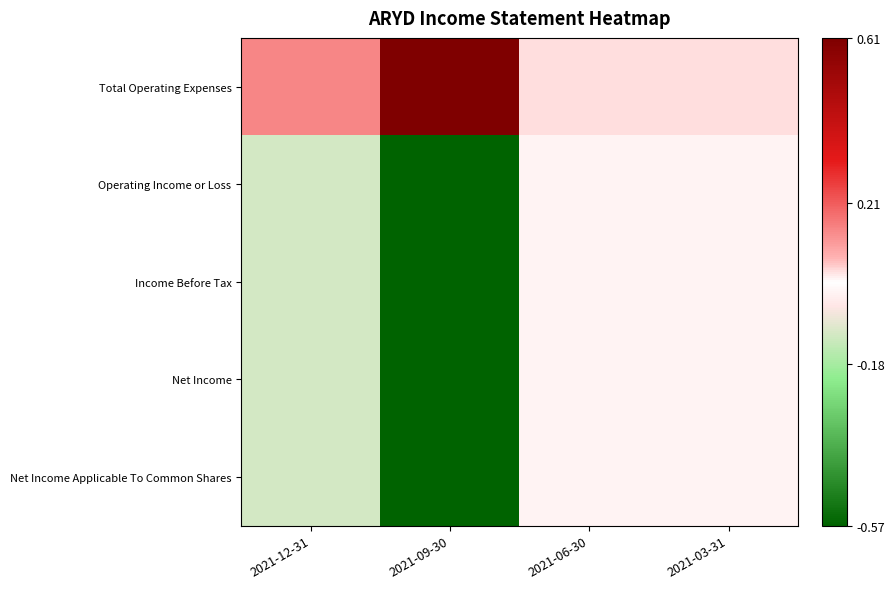

Reading left to right, what are all the values shown in this chart?

Total Operating Expenses: 2021-12-31=0.1	2021-09-30=0.6	2021-06-30=0.0	2021-03-31=0.0
Operating Income or Loss: 2021-12-31=-0.1	2021-09-30=-0.6	2021-06-30=-0.0	2021-03-31=-0.0
Income Before Tax: 2021-12-31=-0.1	2021-09-30=-0.6	2021-06-30=-0.0	2021-03-31=-0.0
Net Income: 2021-12-31=-0.1	2021-09-30=-0.6	2021-06-30=-0.0	2021-03-31=-0.0
Net Income Applicable To Common Shares: 2021-12-31=-0.1	2021-09-30=-0.6	2021-06-30=-0.0	2021-03-31=-0.0